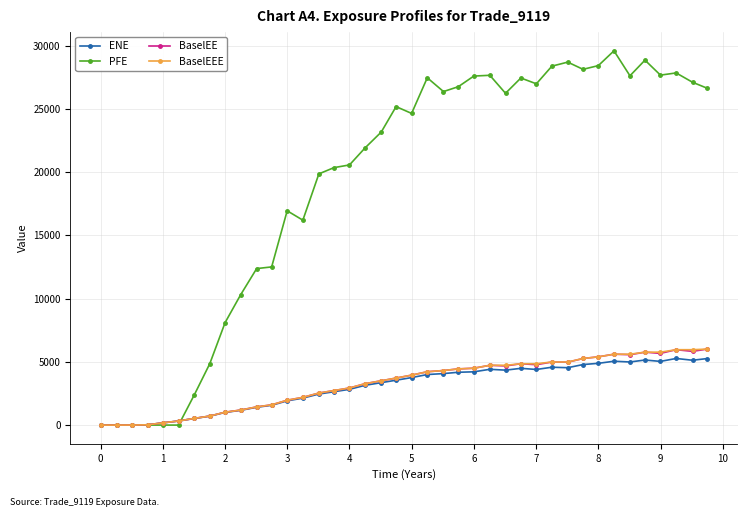

What is the highest value of the ENE series?

5267.0